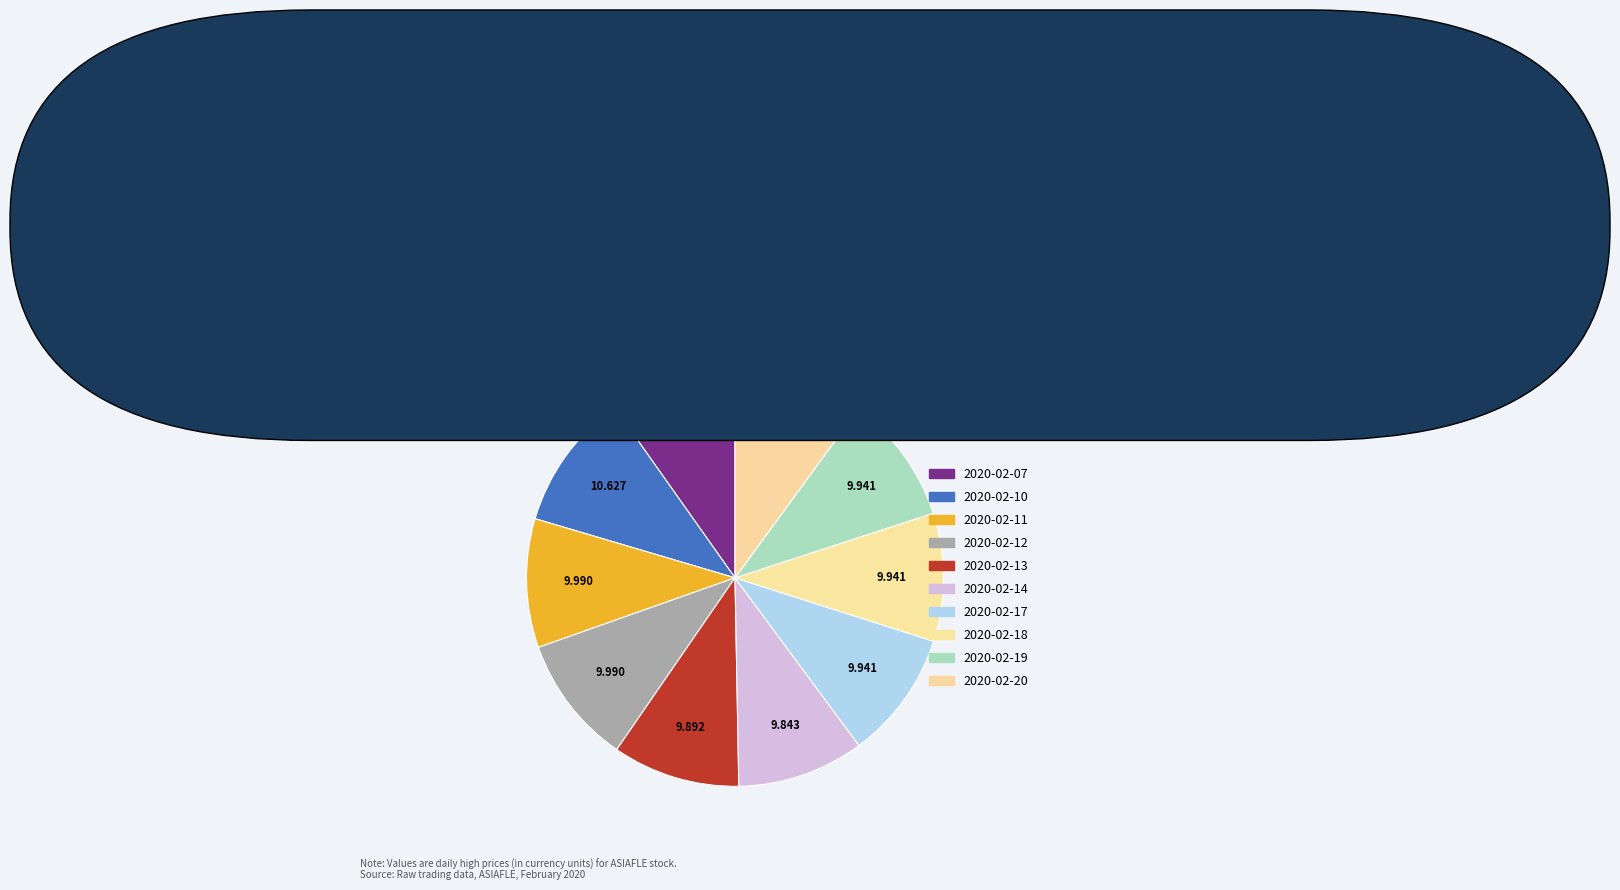

Which category has the biggest portion of the pie?

2020-02-10